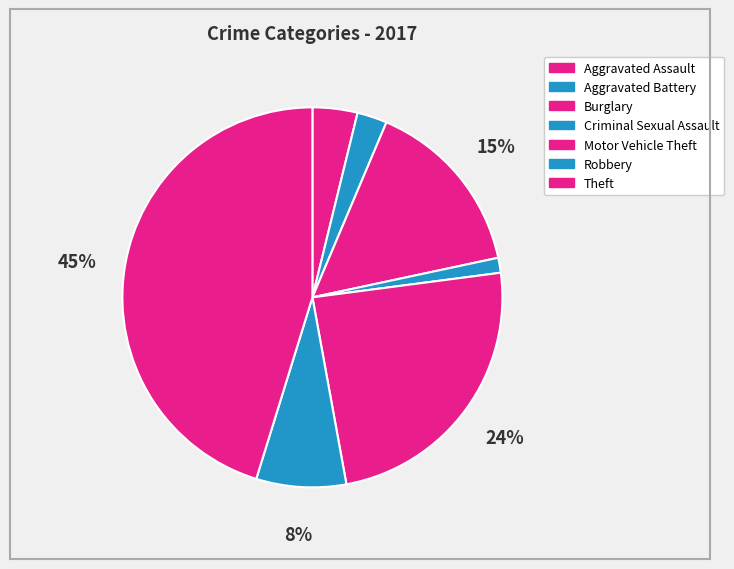

To the nearest percent, what is the combined percentage of Robbery and Aggravated Battery?

10%